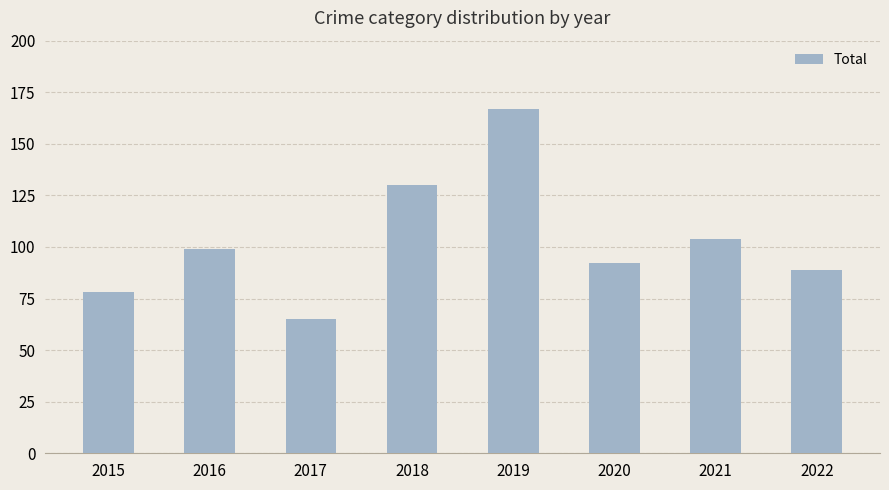

What is the sum of the values at 2018 and 2019?

297